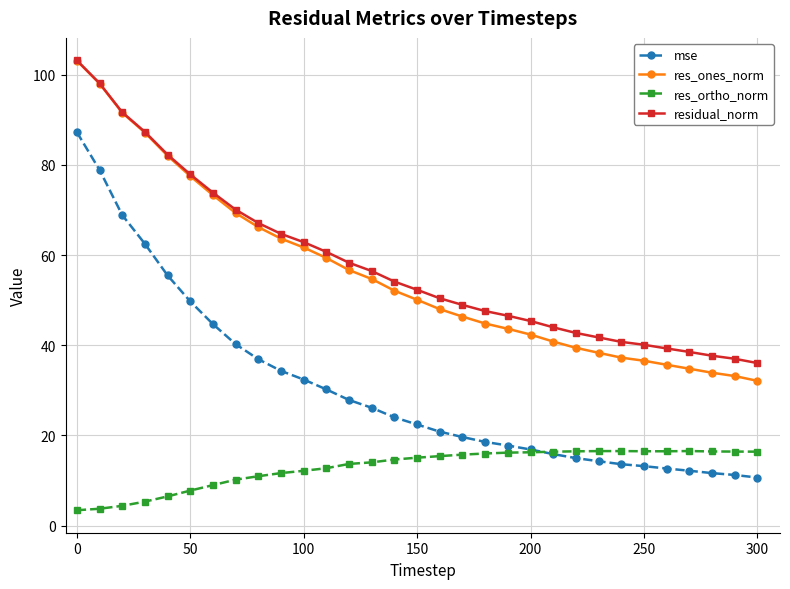

What is the sum of all res_ortho_norm values?

399.0